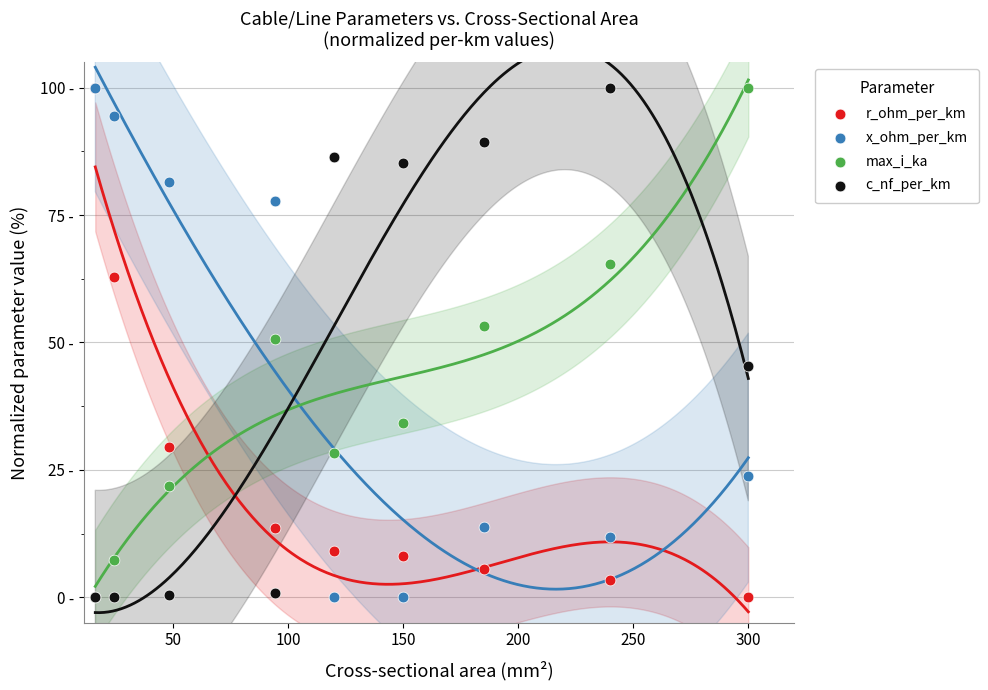

Which series contains the lowest Y value?

r_ohm_per_km